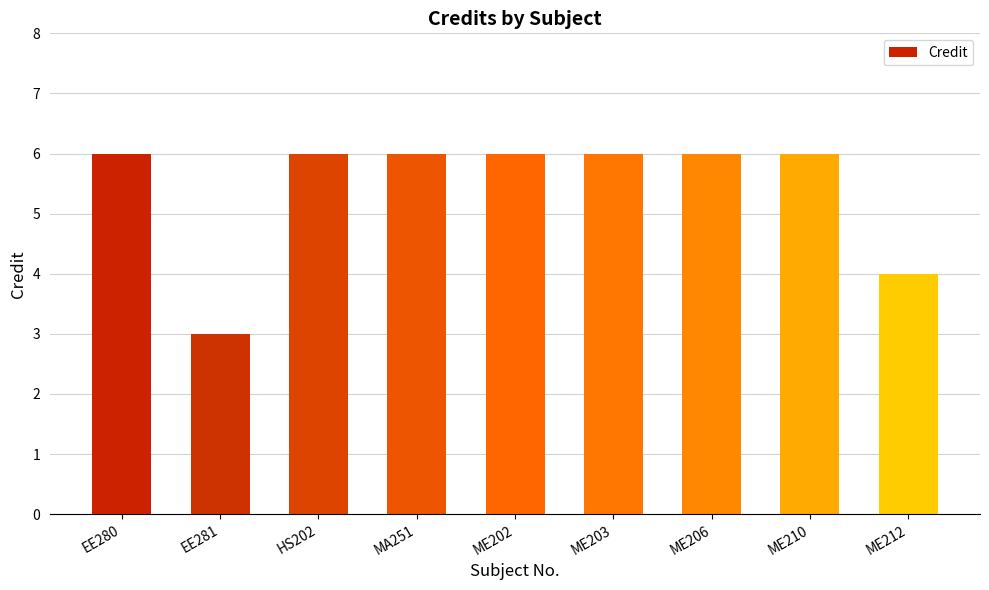

What is the difference between the second highest and minimum values?

3